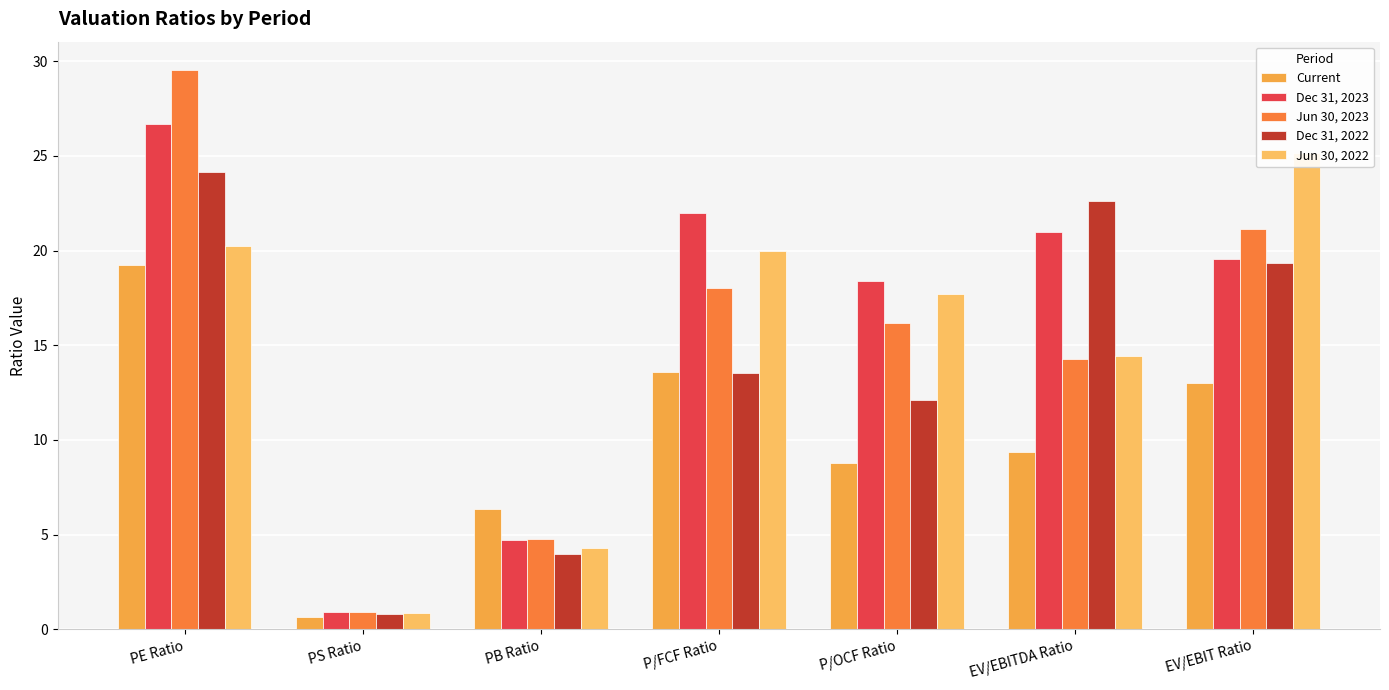

How many bars are there in total?

35